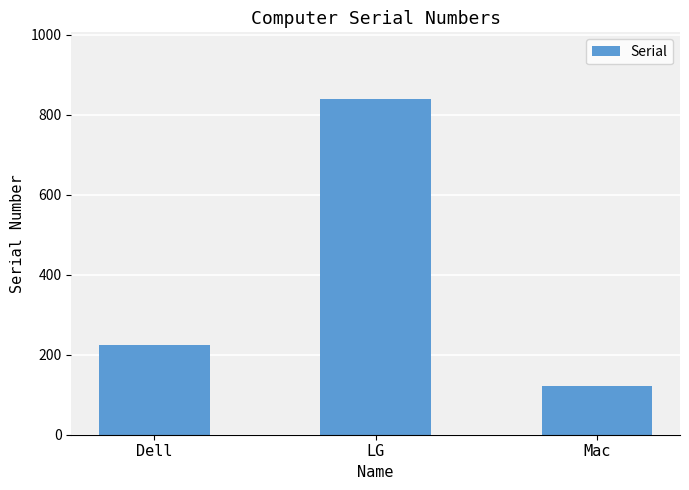

Reading left to right, list all the values displayed in this chart.

223	838	121